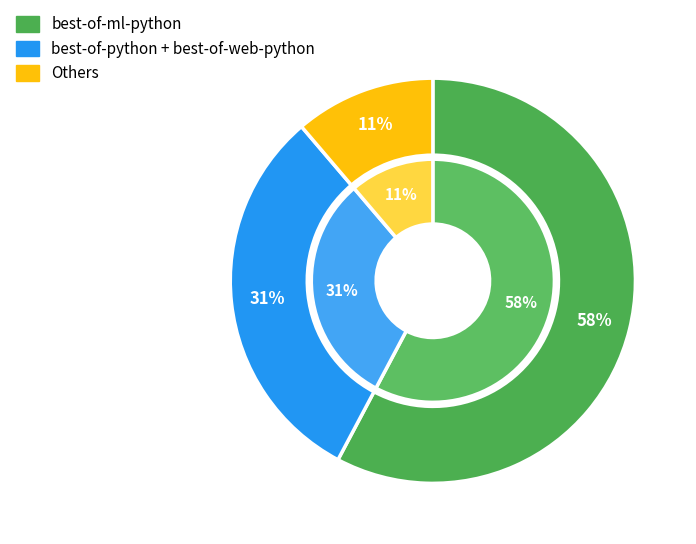

The best-of-jupyter slice represents 1% of the pie. True or false?

False